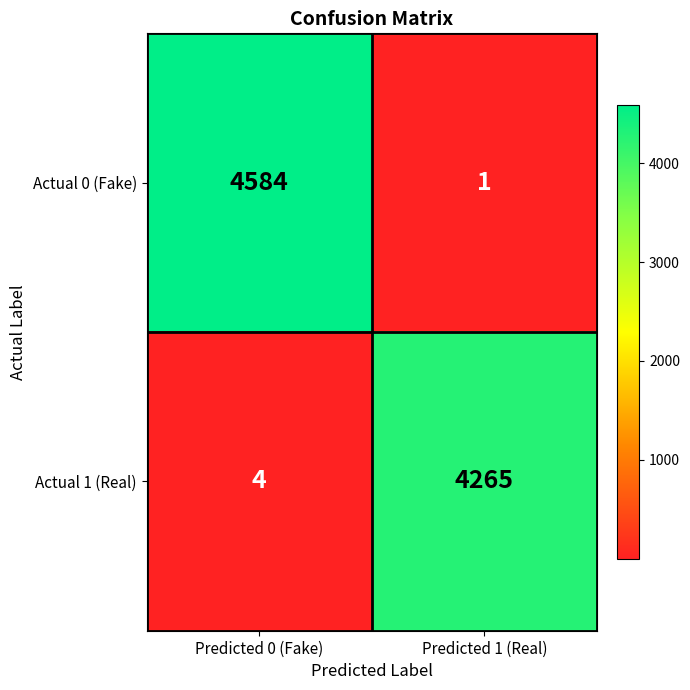

What is the total value across all series at Predicted 1 (Real)?

4266